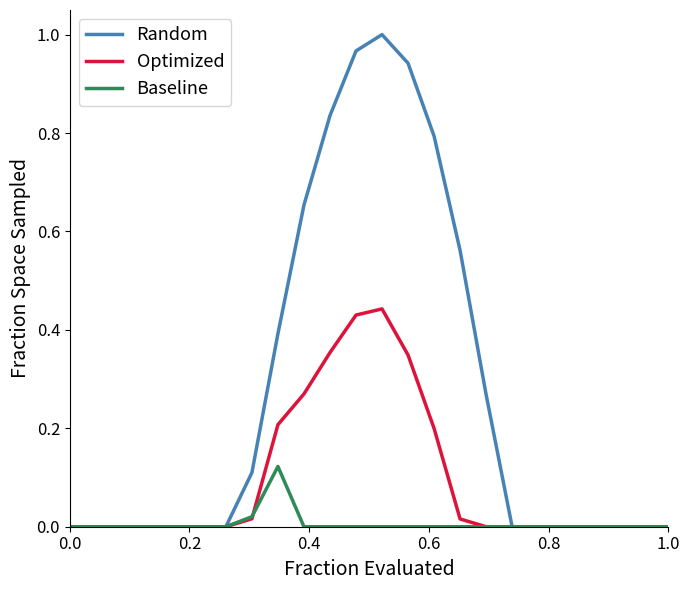

List the series in order of their peak value, lowest first.

Baseline, Optimized, Random